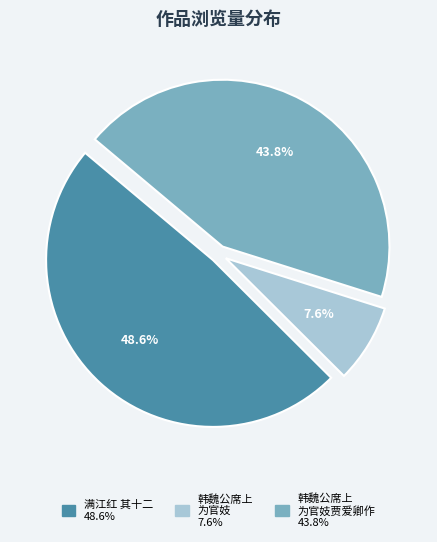

Does any single category account for the majority?

No